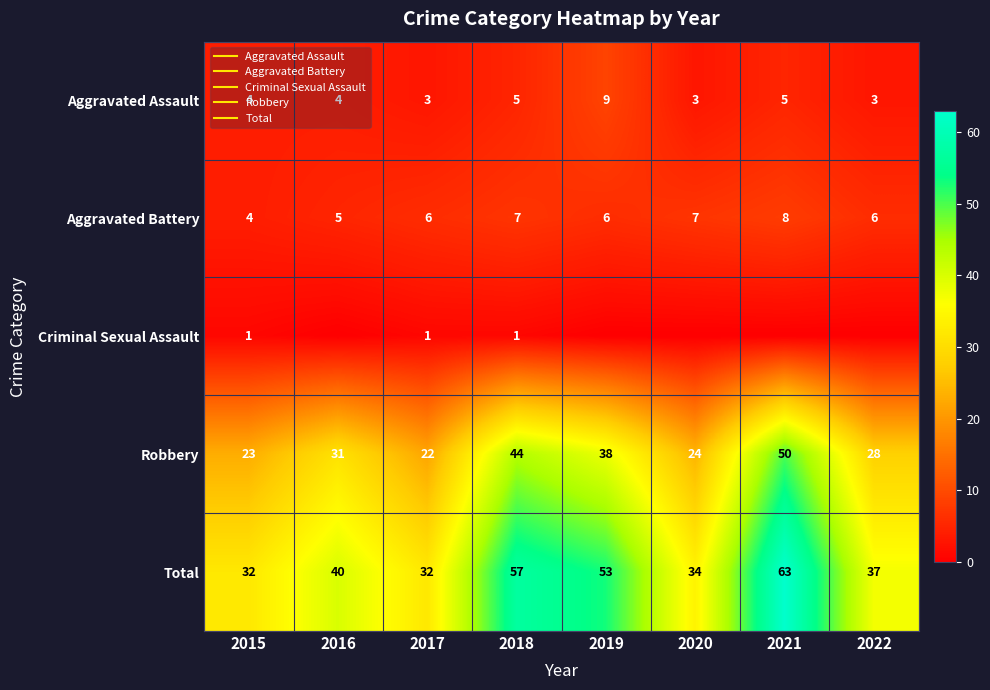

What is the sum of all Criminal Sexual Assault values?

3